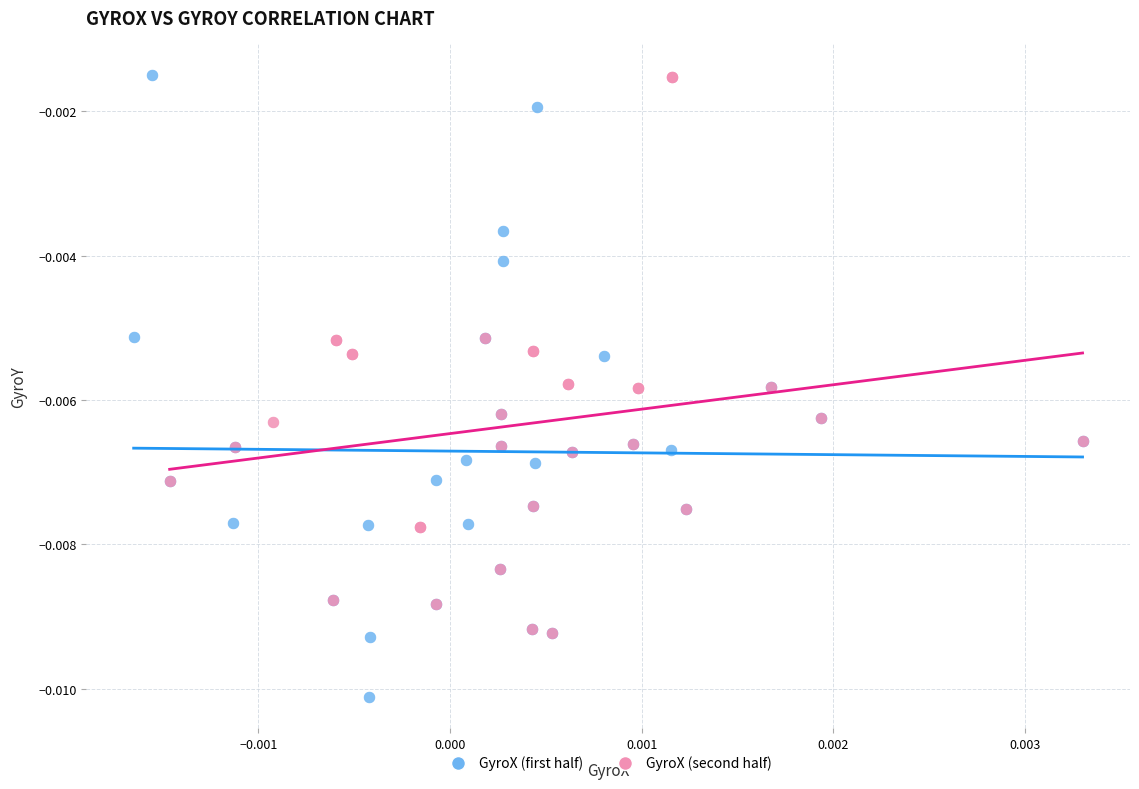

Which series has the largest Y range (max minus min)?

GyroX (first half)